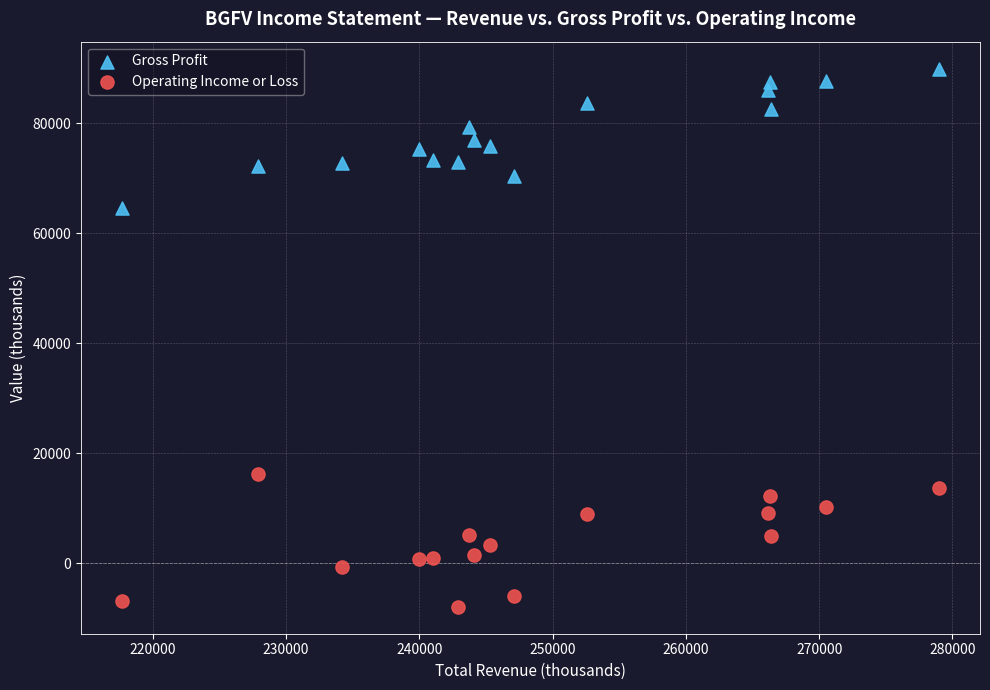

Which series reaches the minimum Y coordinate?

Operating Income or Loss